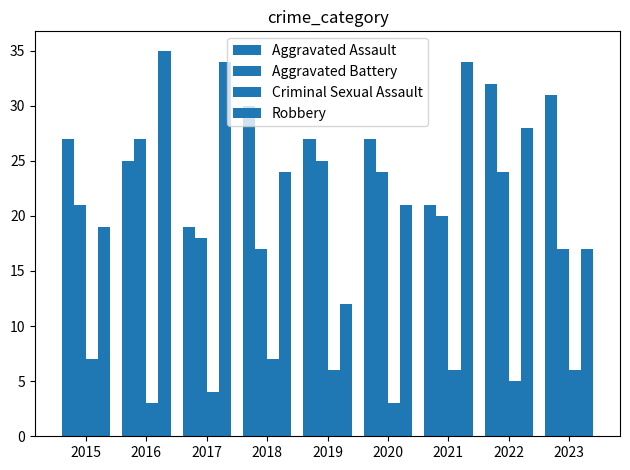

What is the difference between the Aggravated Battery values at 2015 and 2023?

4